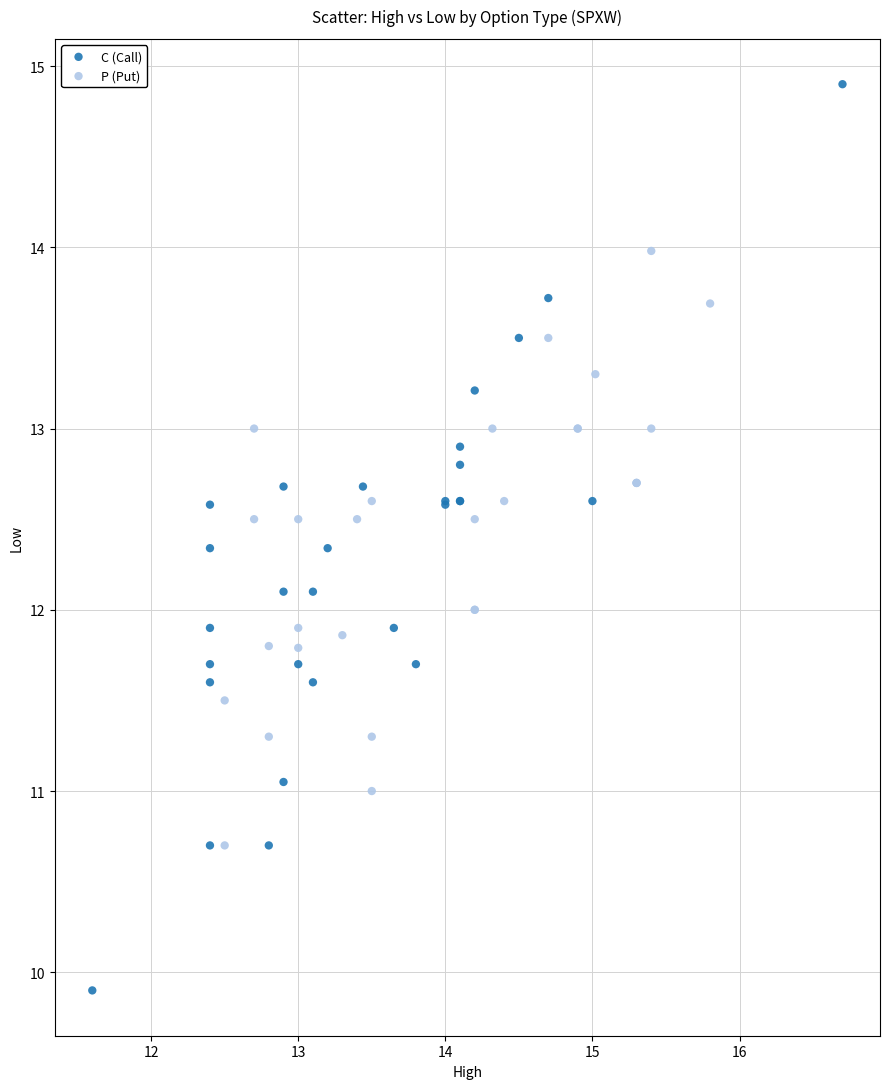

Which series contains the lowest Y value?

C (Call)